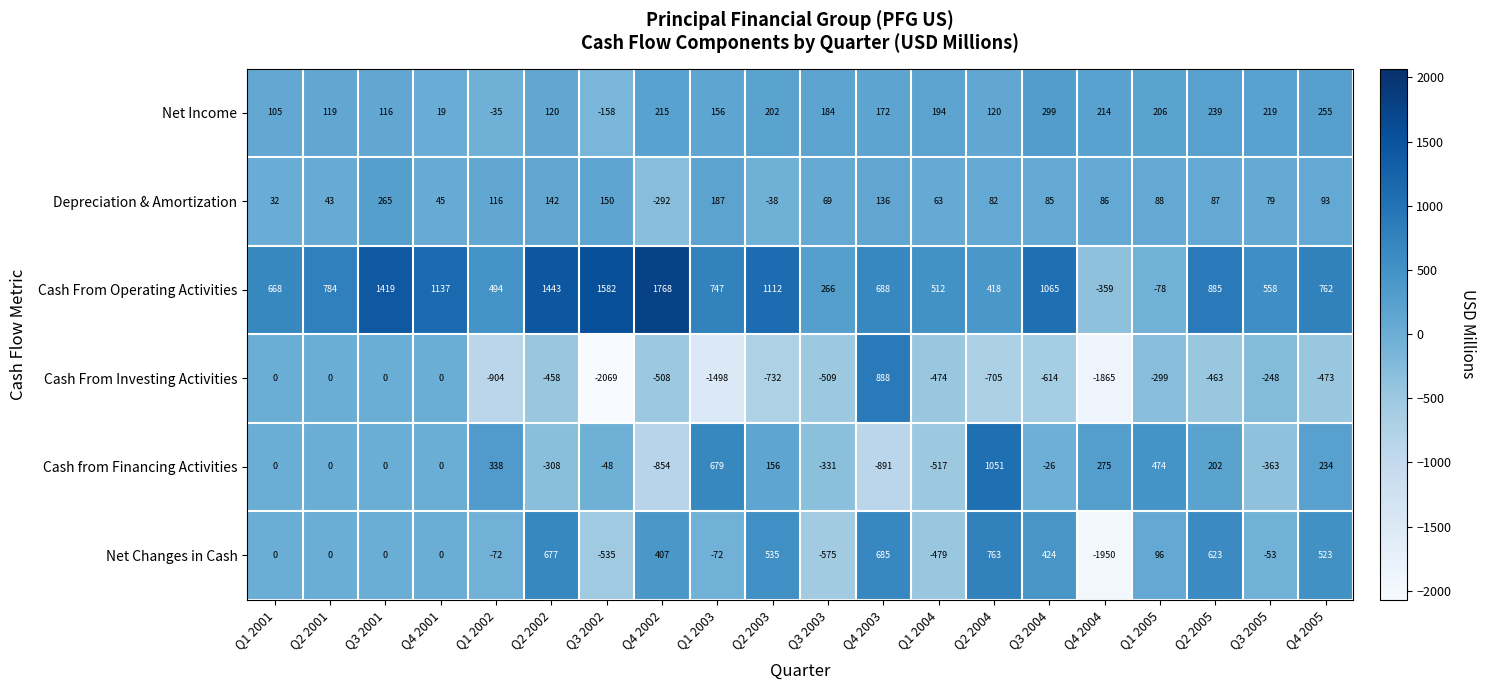

Is the value of Cash From Investing Activities at Q3 2004 greater than the value of Depreciation & Amortization at Q4 2002?

No